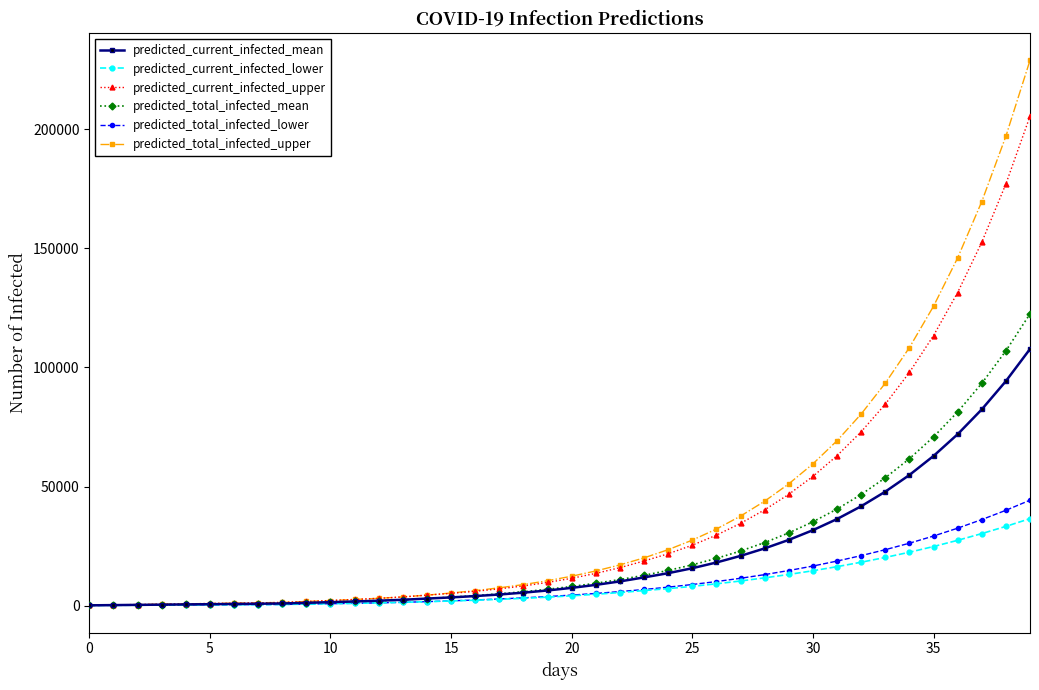

What is the highest value of the predicted_total_infected_lower series?

44266